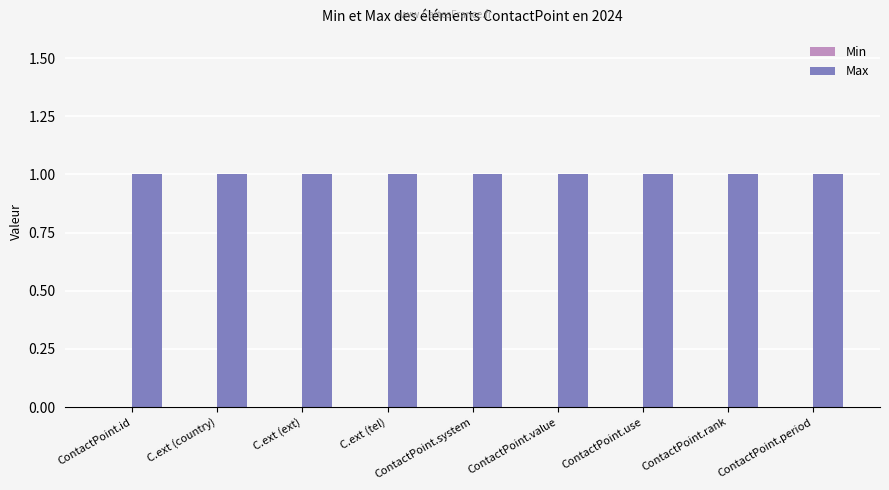

True or false: Max has a value of 1 at ContactPoint.use.

True